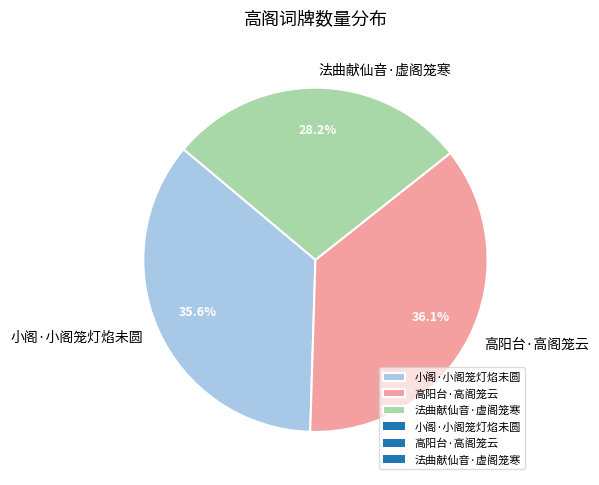

How many slices are in this pie chart?

3